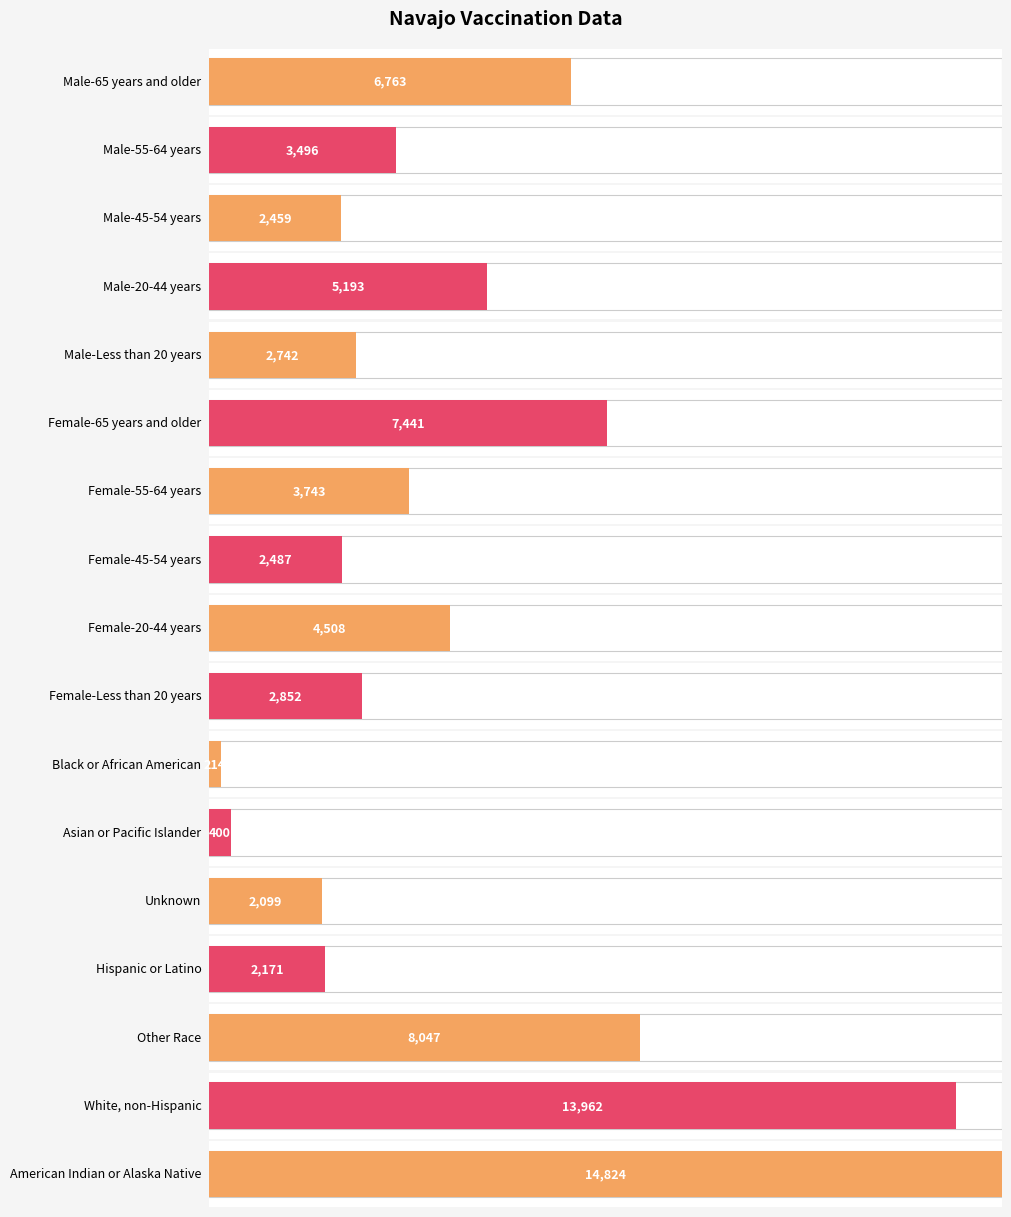

Where is the data nearest to the value 7519?

Female-65 years and older